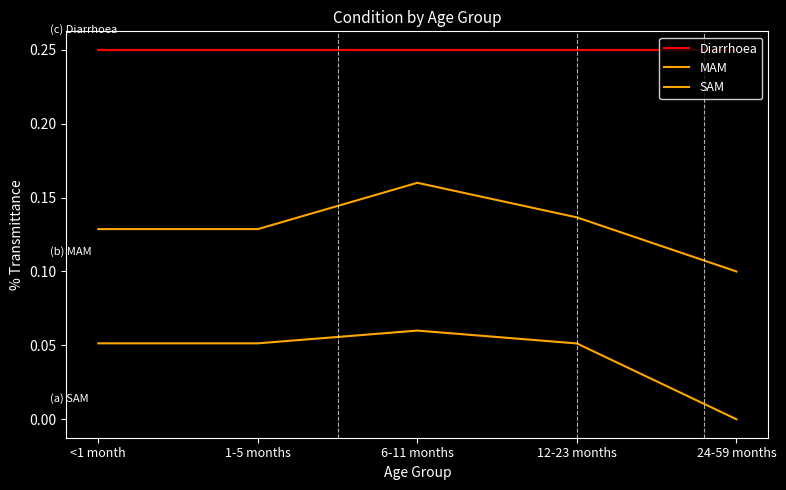

Does the chart display data point markers on the line(s)?

No